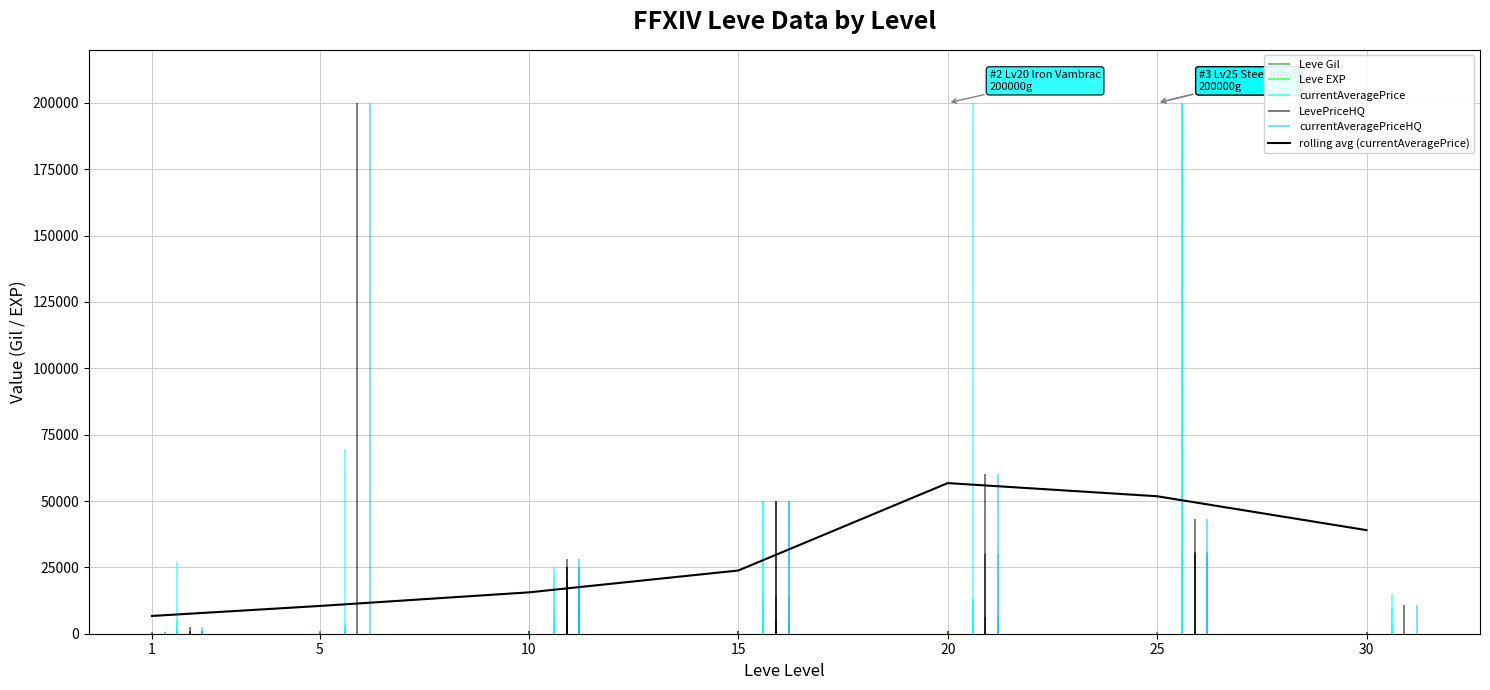

Where does the data first go above 23818?

15